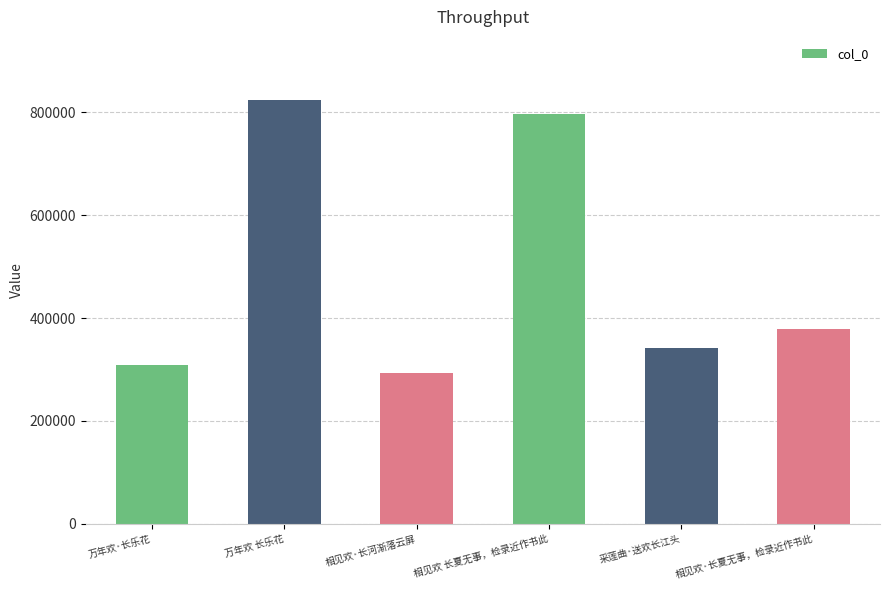

What is the label of the 1st bar from the right?

相见欢·长夏无事，检录近作书此